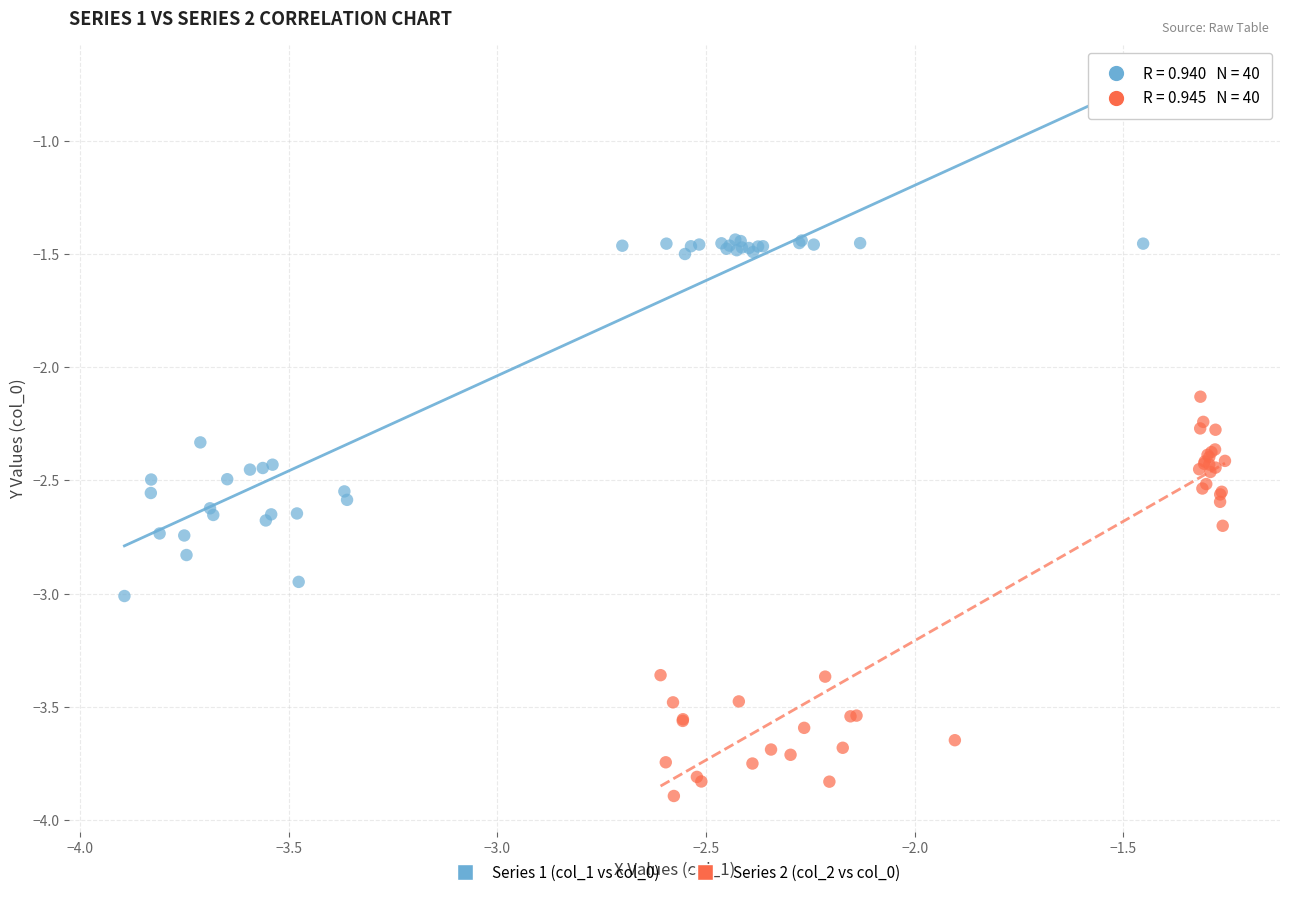

Which series reaches the maximum Y coordinate?

Series 1 (col_1 vs col_0)